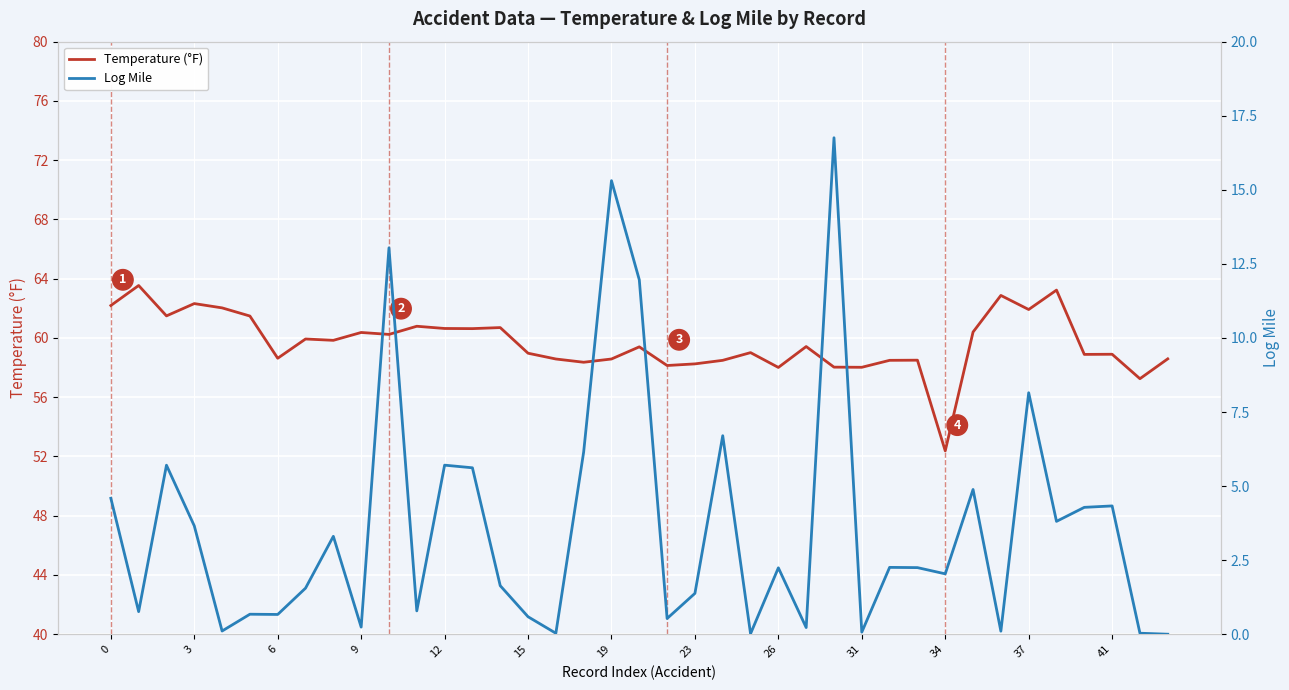

True or false: Temperature (°F) has a value of 95.9 at 19.

False